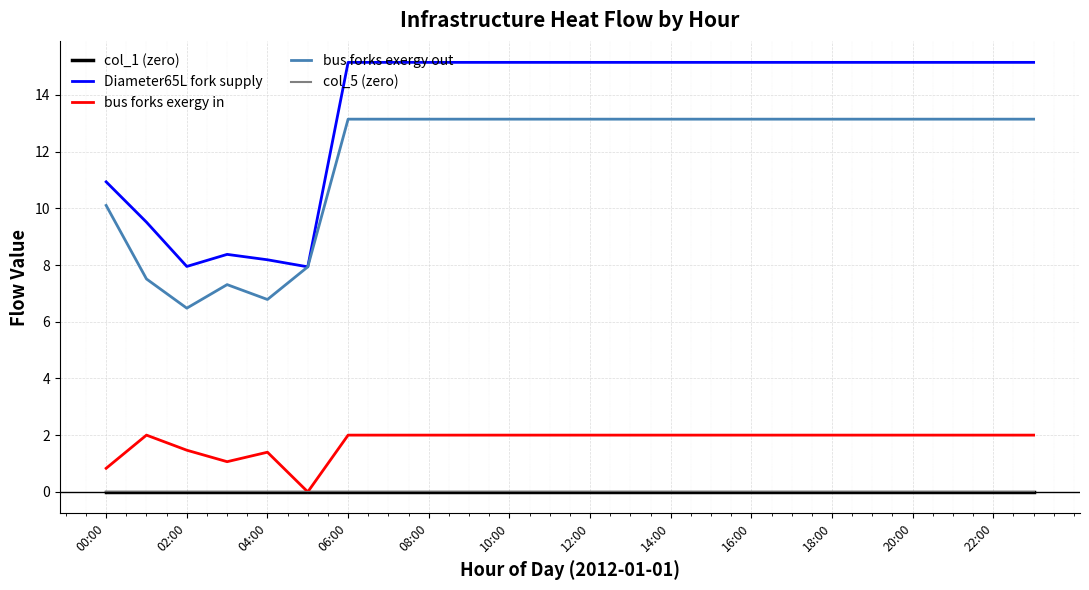

What is the label of the 18th point from the left?

17